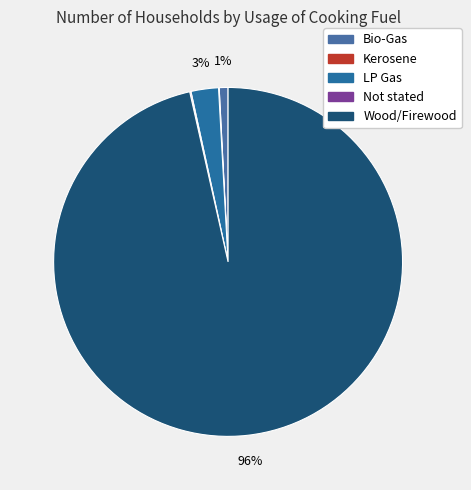

What is the largest slice in the pie chart?

Wood/Firewood